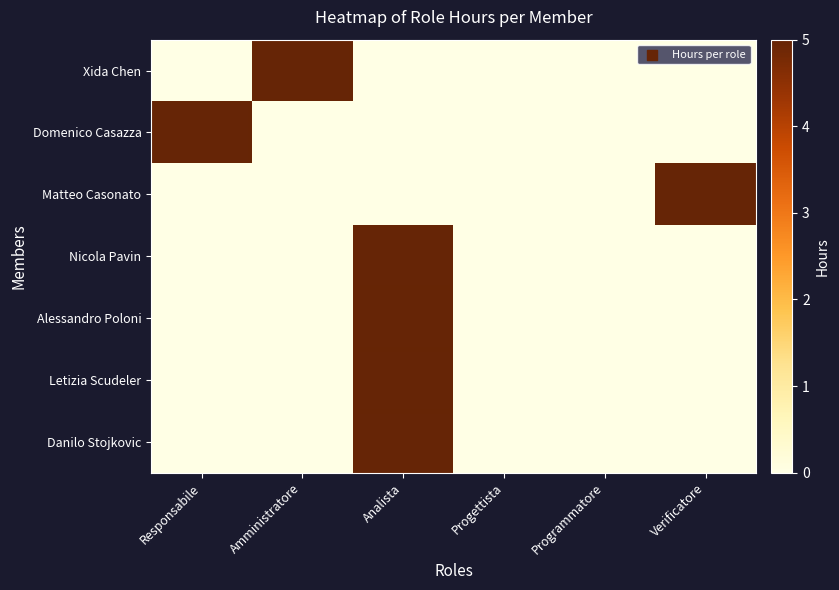

Rank the series at Progettista from lowest to highest value.

Xida Chen, Domenico Casazza, Matteo Casonato, Nicola Pavin, Alessandro Poloni, Letizia Scudeler, Danilo Stojkovic